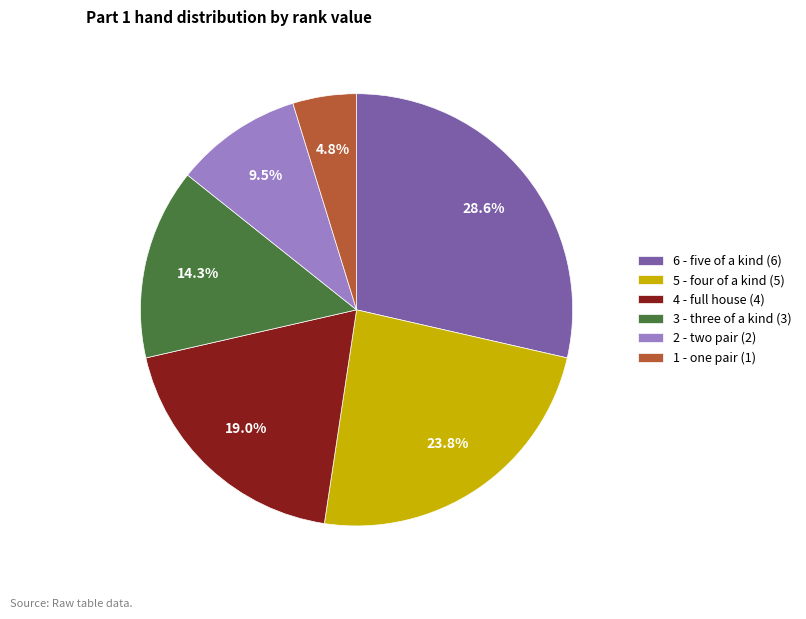

Count the number of slices in the pie.

6